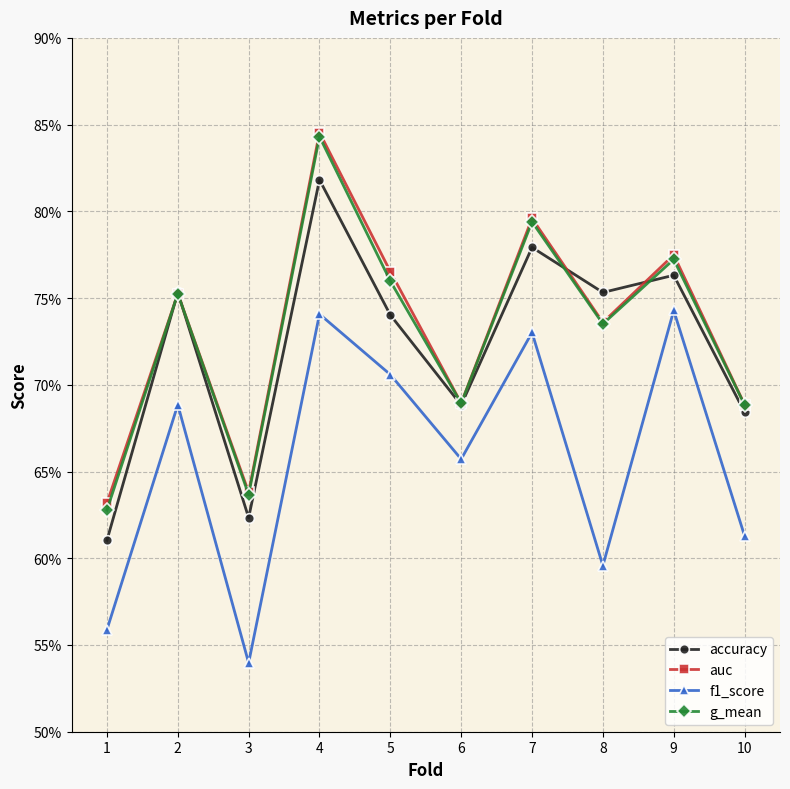

At which category is the sum across all series the highest?

4